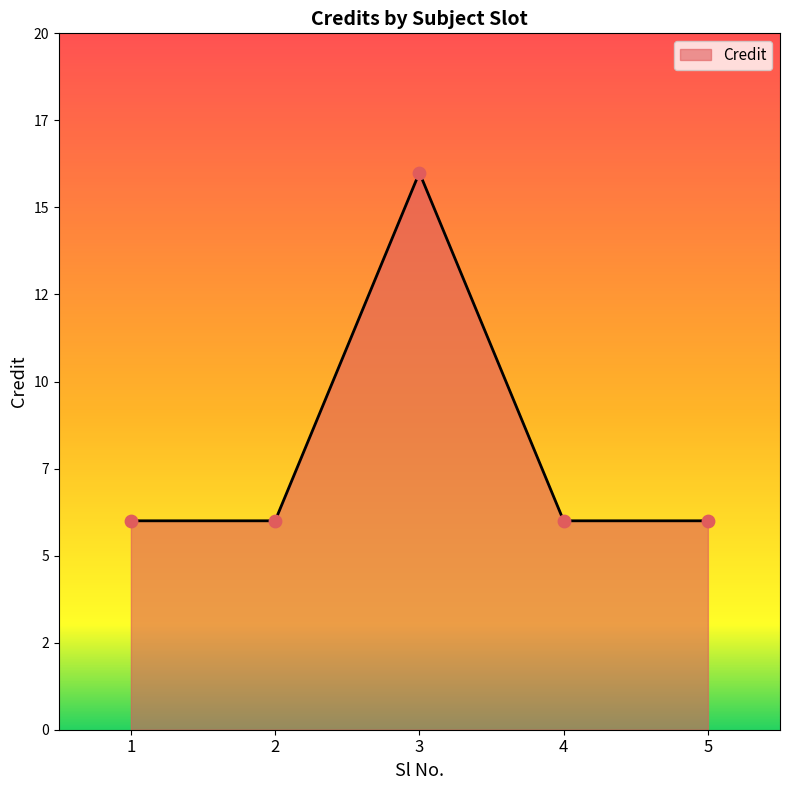

Which has a higher value, 2 or 1?

2